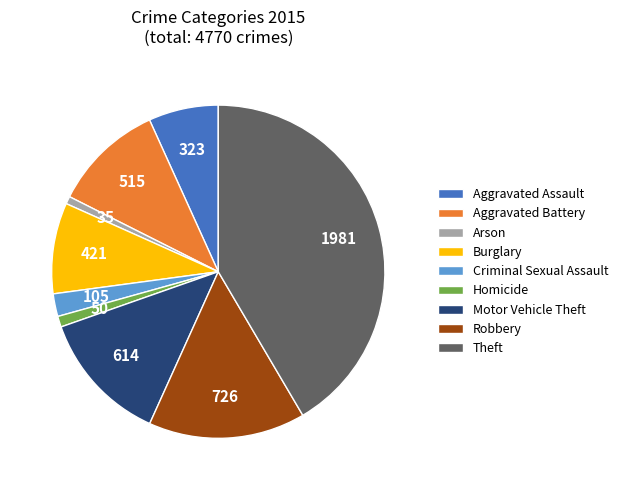

Which slice is the largest?

Theft